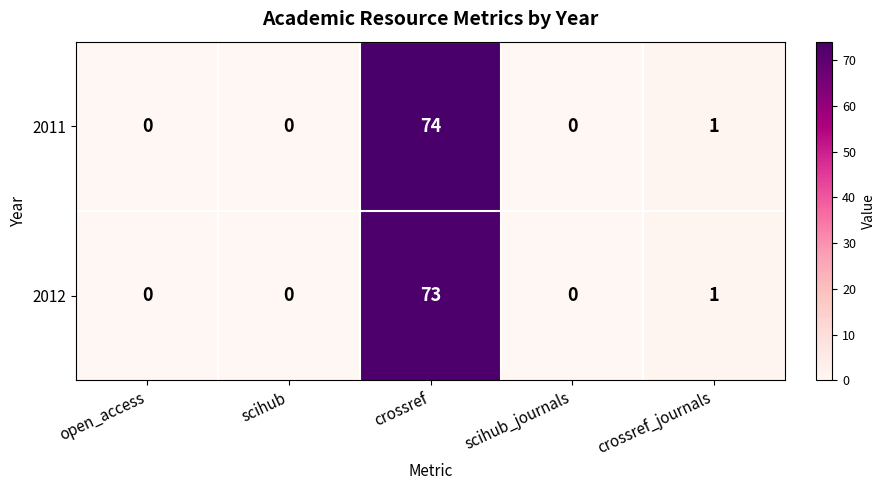

Which series has the largest total across all categories?

2011